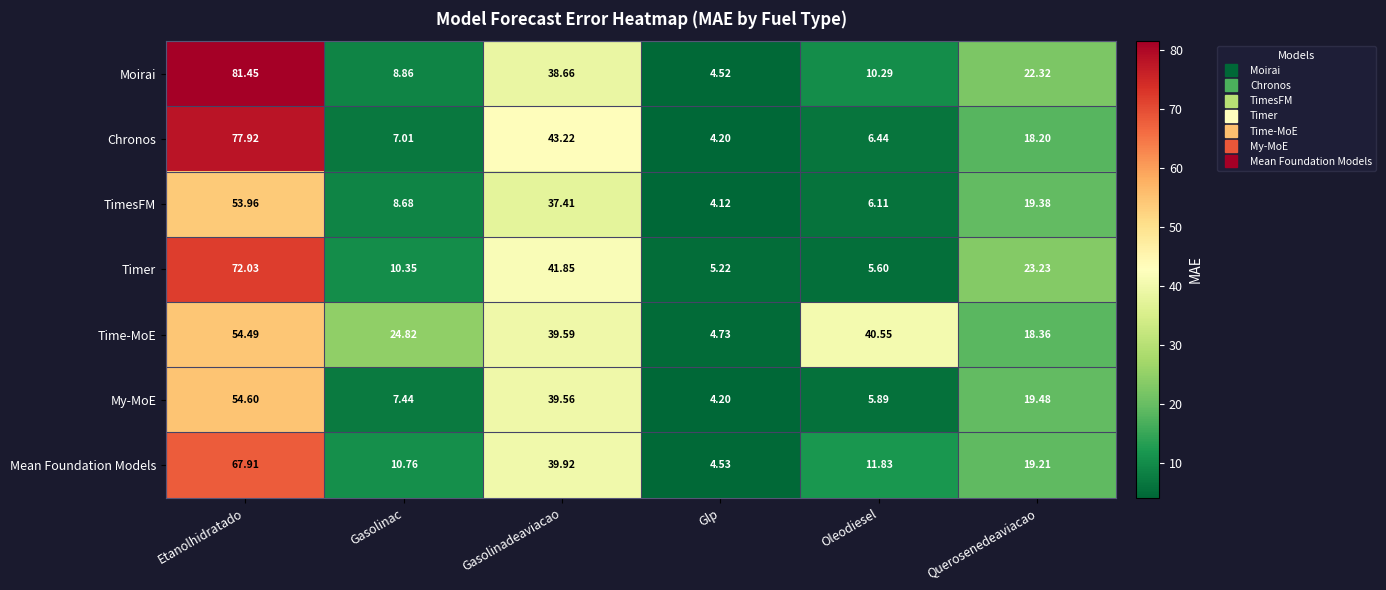

At which label is Time-MoE closest to 29?

Gasolinac